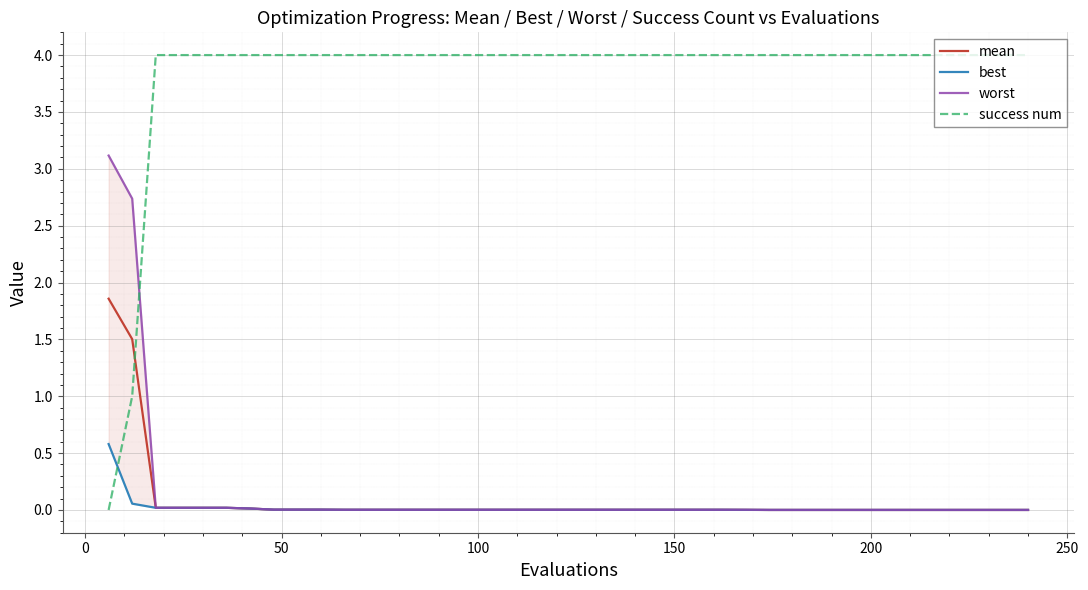

Which series has the widest spread of values?

success num